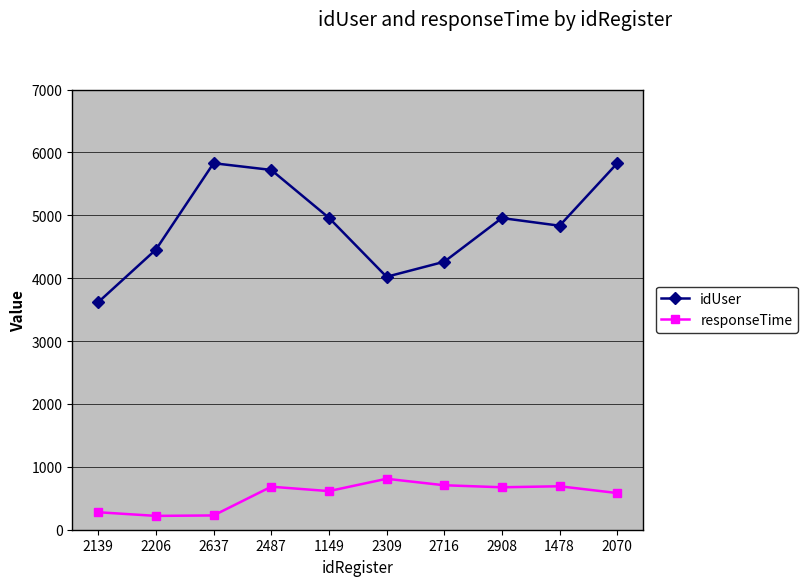

What is the difference between the maximum and minimum values in the responseTime series?

590